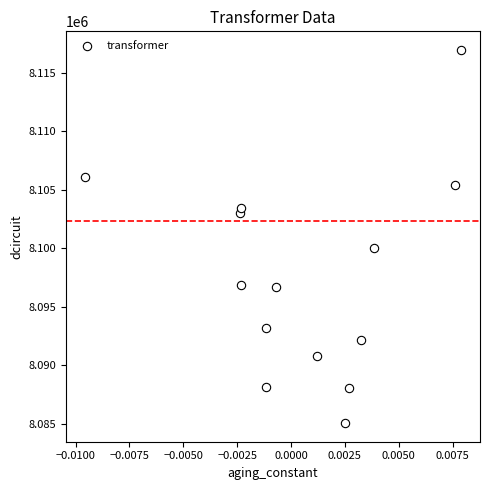

What Y value in the scatter plot is closest to 8101004?

8100043.2